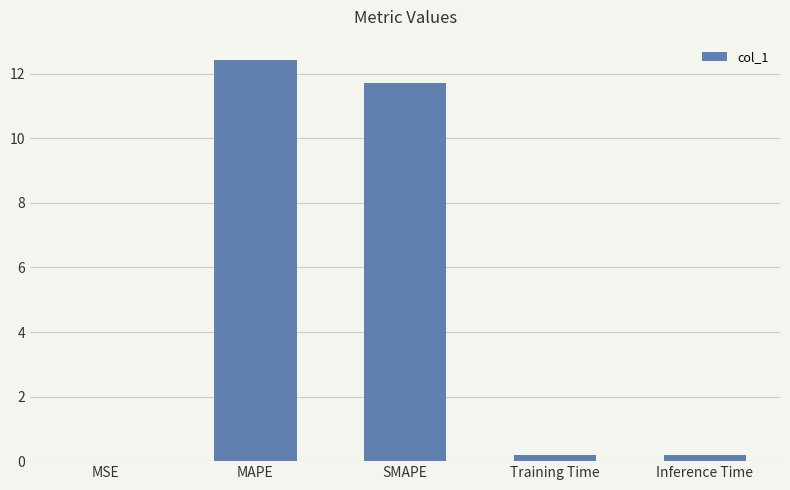

Is it true that the value at MSE is 0.0?

True